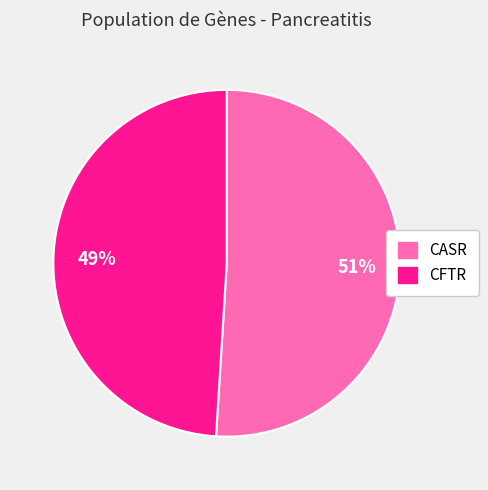

Which category has the smallest portion of the pie?

CFTR